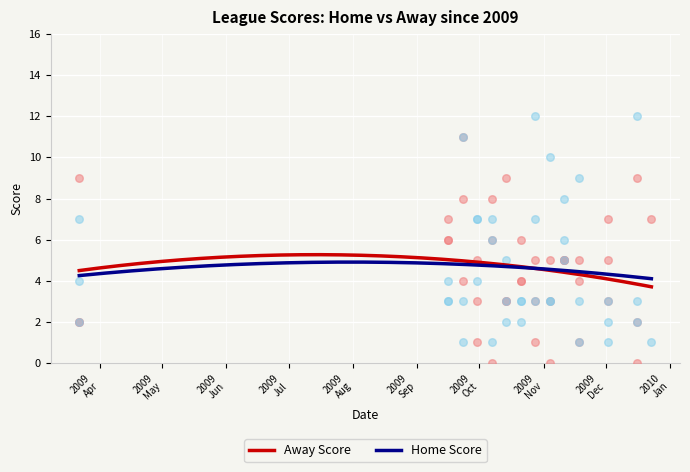

Which series has the largest total across all categories?

Home Score